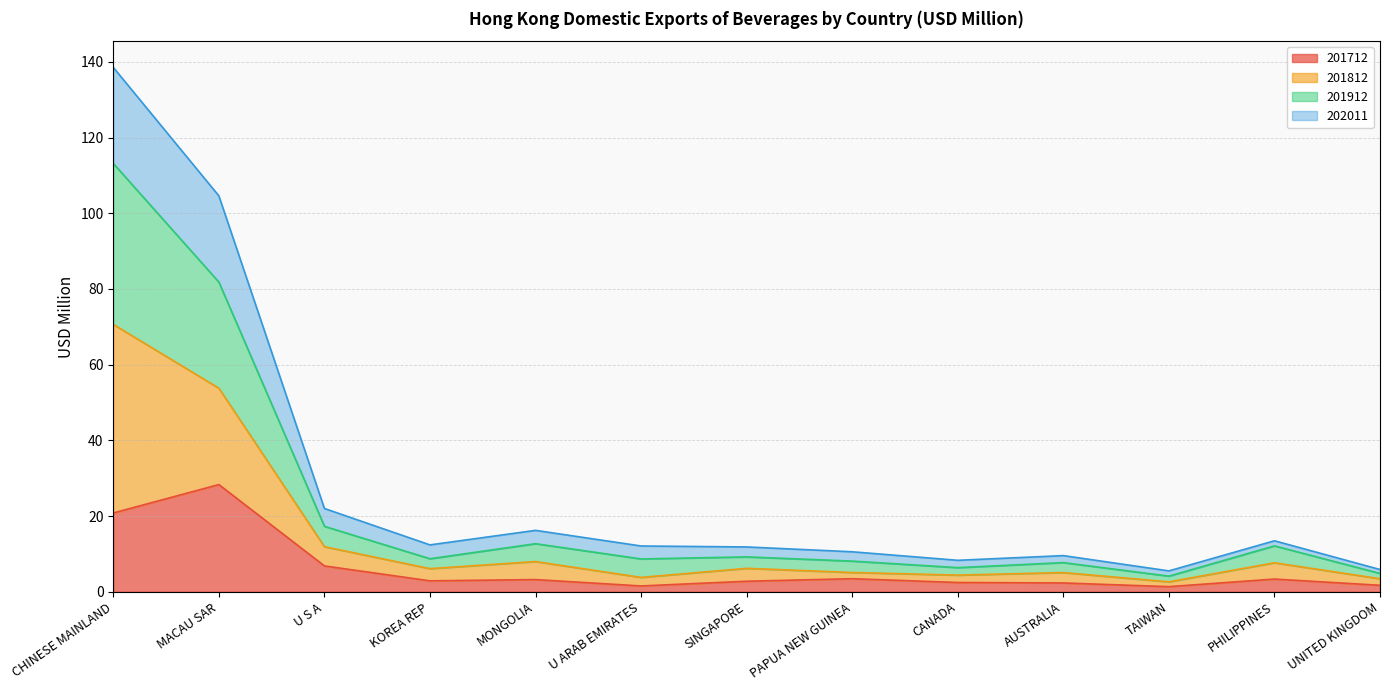

What is the maximum value shown in the chart?

138.6